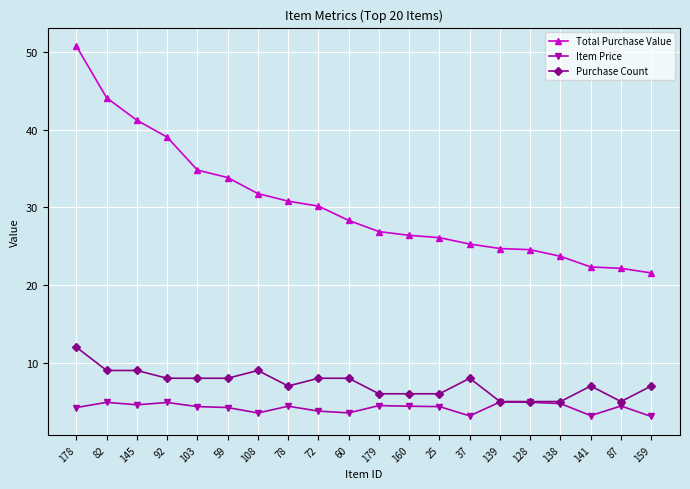

True or false: Purchase Count and Total Purchase Value intersect in this chart.

False